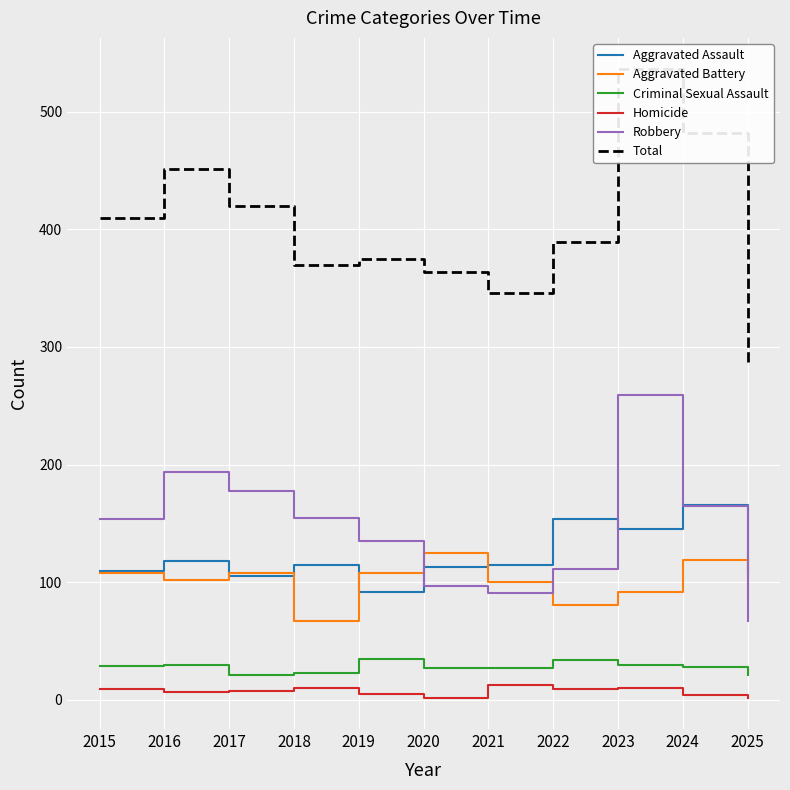

The value of Total at 2017 is 701. True or false?

False